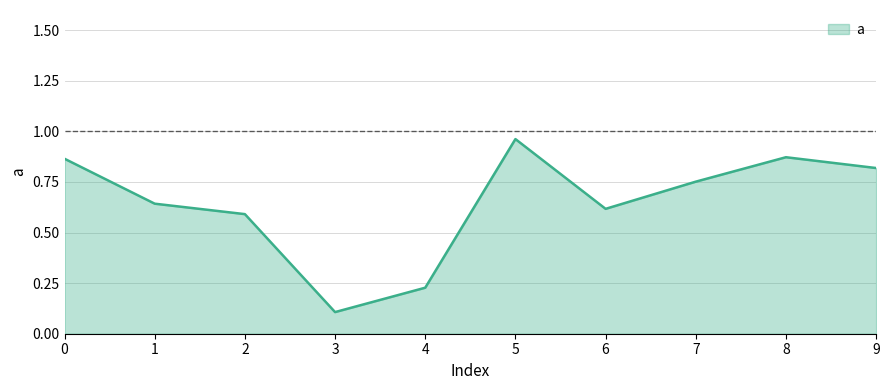

At which category does the chart reach its peak across all series?

5